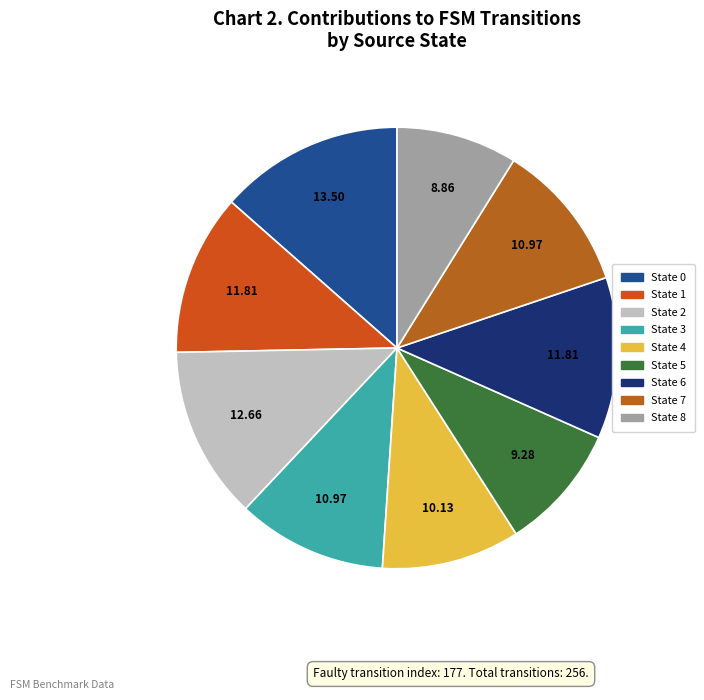

To the nearest percent, what is the average slice percentage?

11%